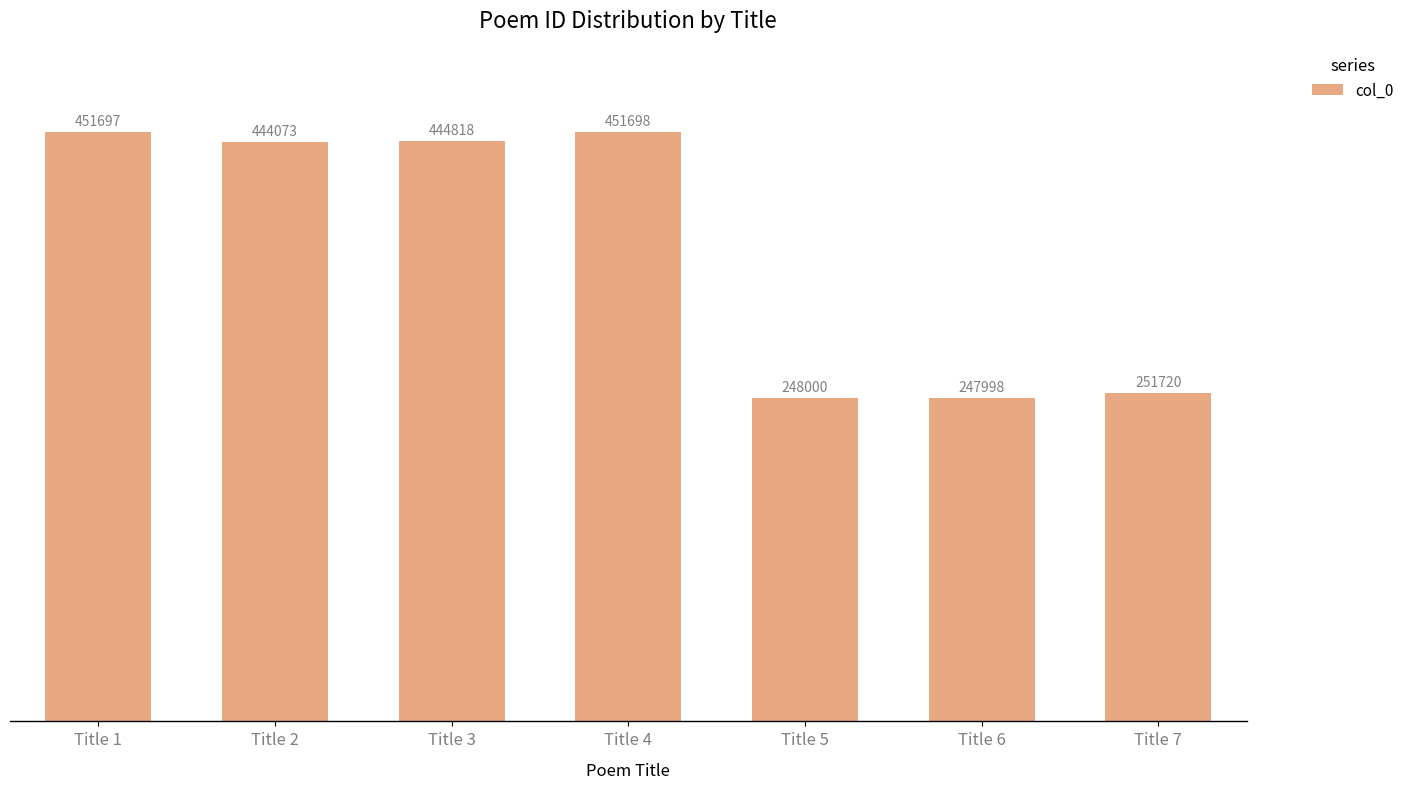

The value at Title 5 is 327410. True or false?

False